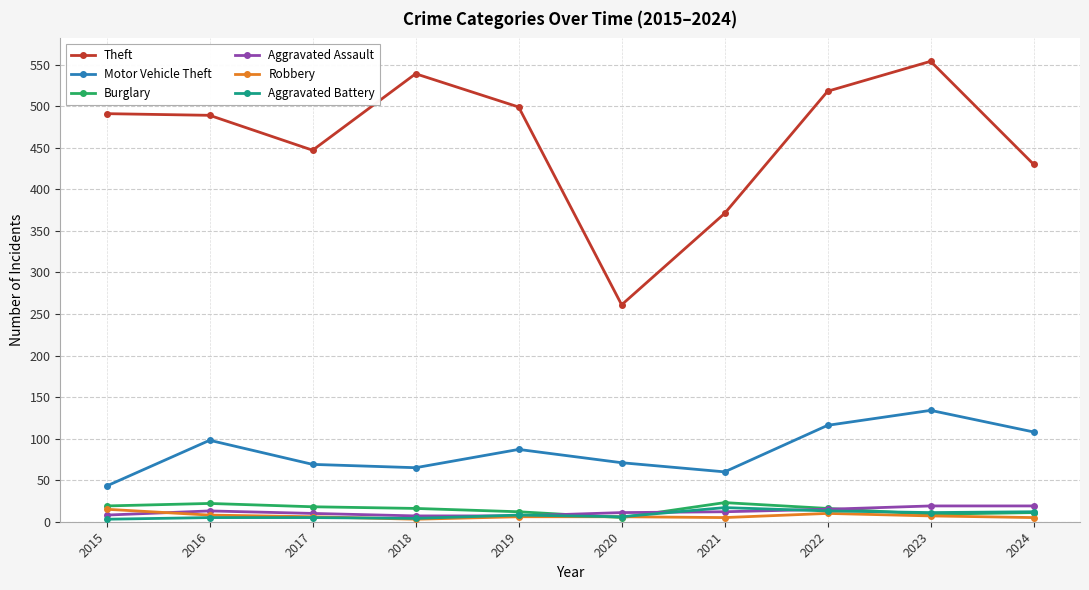

What is the spread (max minus min) of values at 2022?

508